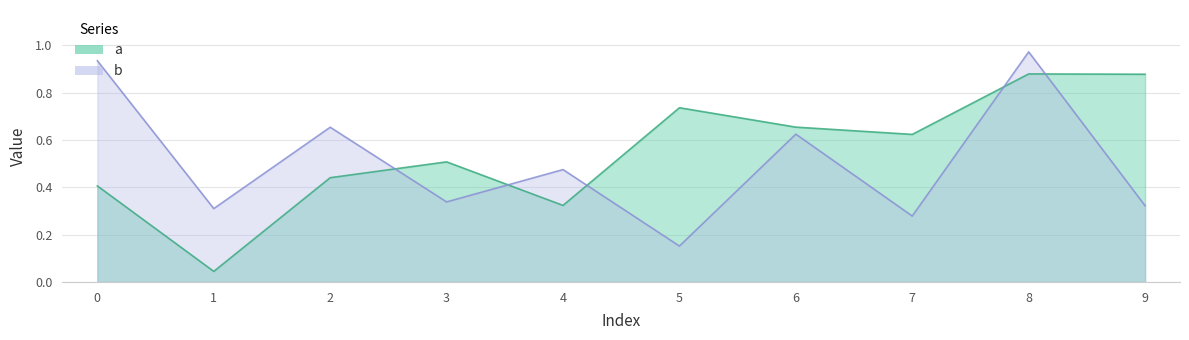

Reading left to right, list all the values displayed in this chart.

a: 0.4	0.0	0.4	0.5	0.3	0.7	0.7	0.6	0.9	0.9
b: 0.9	0.3	0.7	0.3	0.5	0.2	0.6	0.3	1.0	0.3